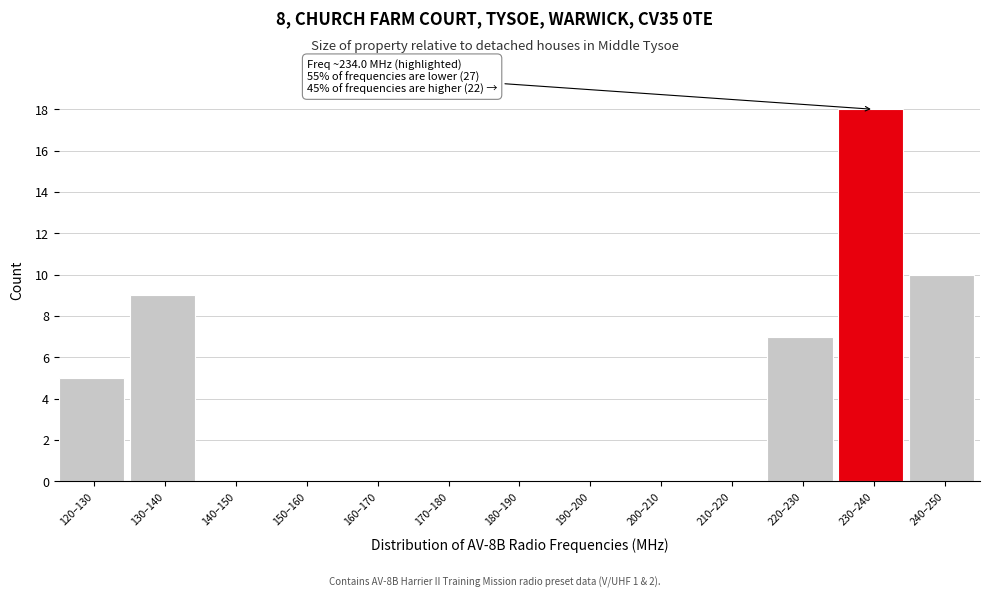

Reading left to right, transcribe all the data shown in this chart.

120–130=5	130–140=9	140–150=0	150–160=0	160–170=0	170–180=0	180–190=0	190–200=0	200–210=0	210–220=0	220–230=7	230–240=18	240–250=10